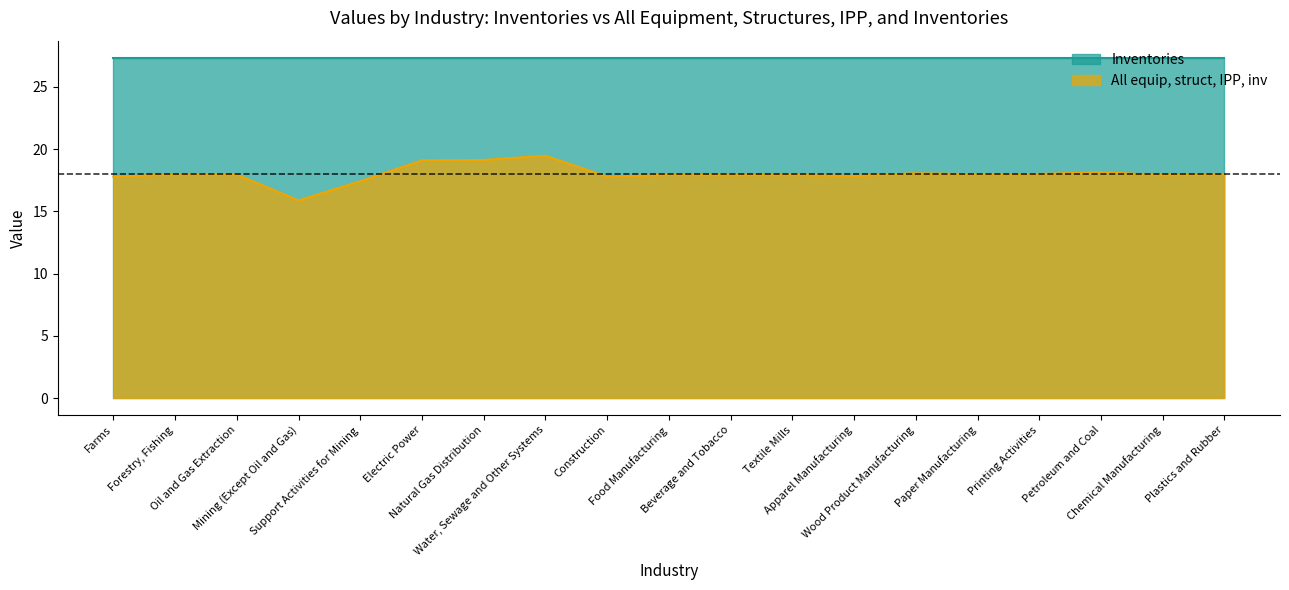

Rank the categories by value from highest to lowest.

Water, Sewage and Other Systems, Natural Gas Distribution, Electric Power, Petroleum and Coal, Wood Product Manufacturing, Printing Activities, Forestry, Fishing, Paper Manufacturing, Plastics and Rubber, Oil and Gas Extraction, Food Manufacturing, Textile Mills, Beverage and Tobacco, Chemical Manufacturing, Apparel Manufacturing, Farms, Construction, Support Activities for Mining, Mining (Except Oil and Gas)